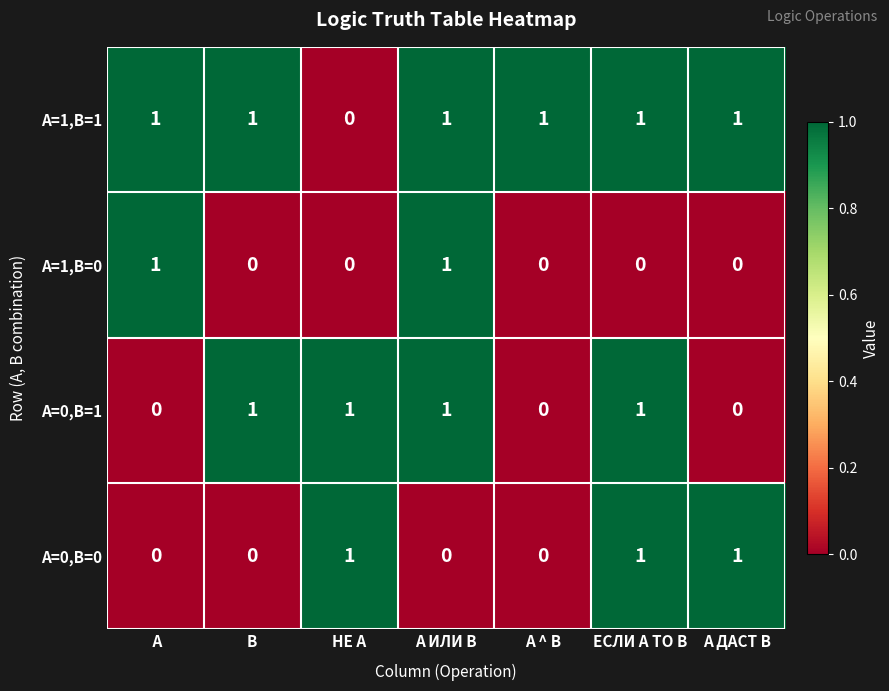

What is the total value across all series at А ИЛИ В?

3